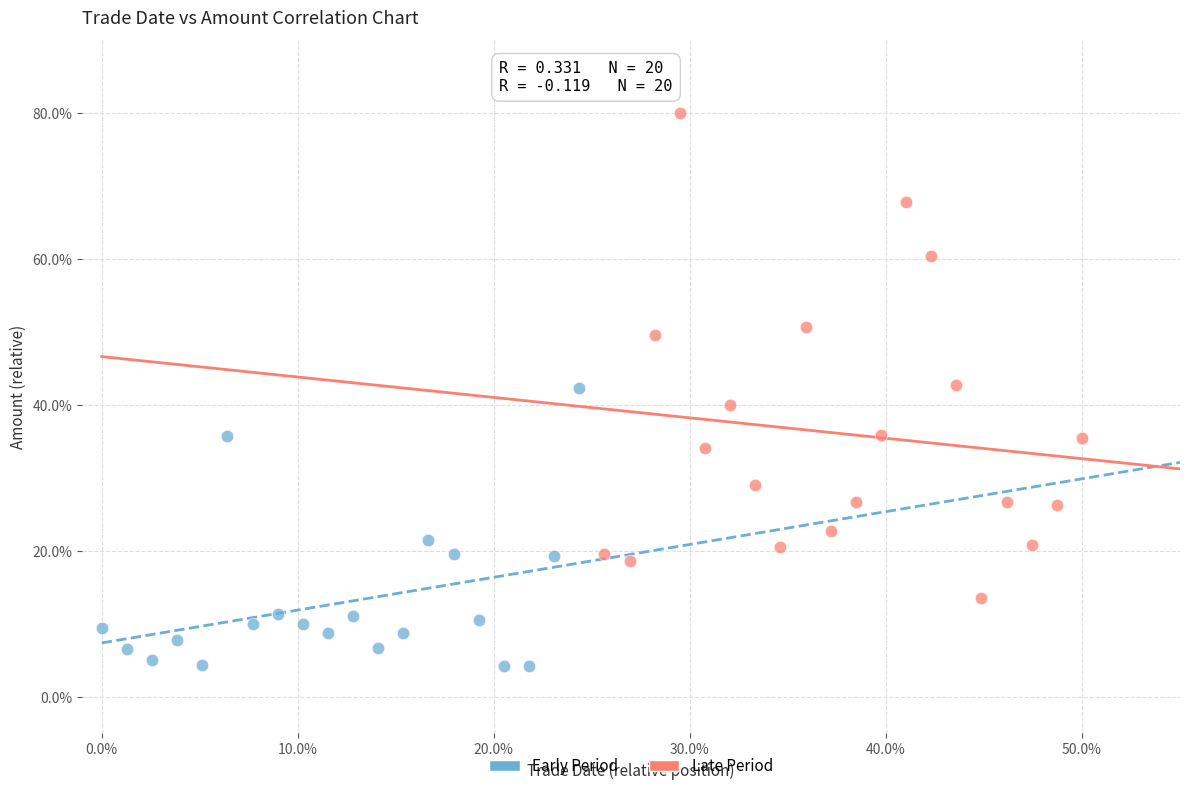

Which series reaches the maximum Y coordinate?

Late Period